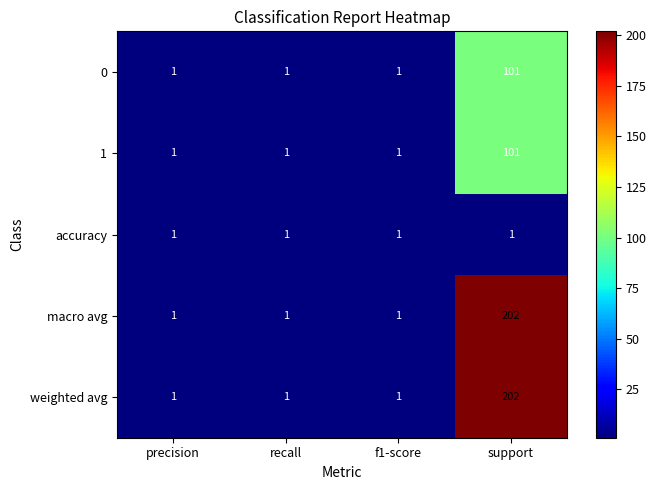

How many categories are shown in the chart?

4